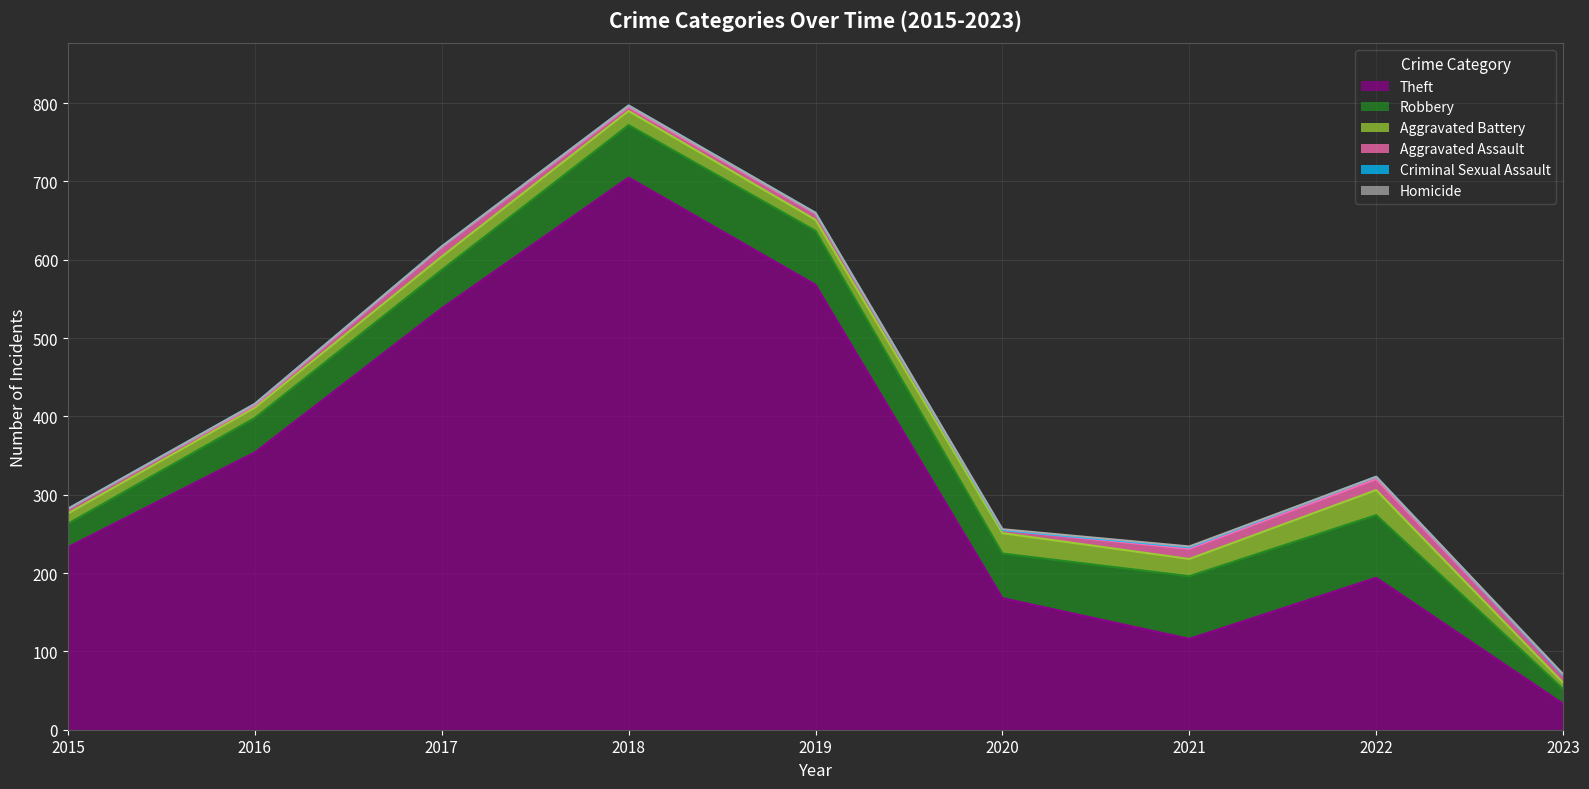

True or false: Theft and Robbery intersect in this chart.

False